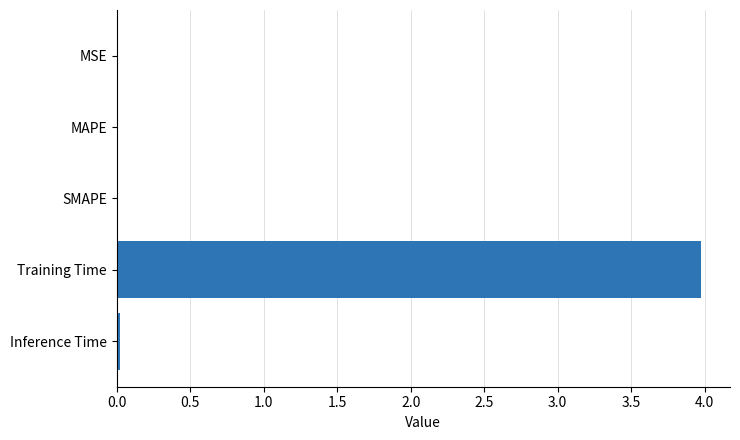

What is the approximate value at Training Time?

4.0